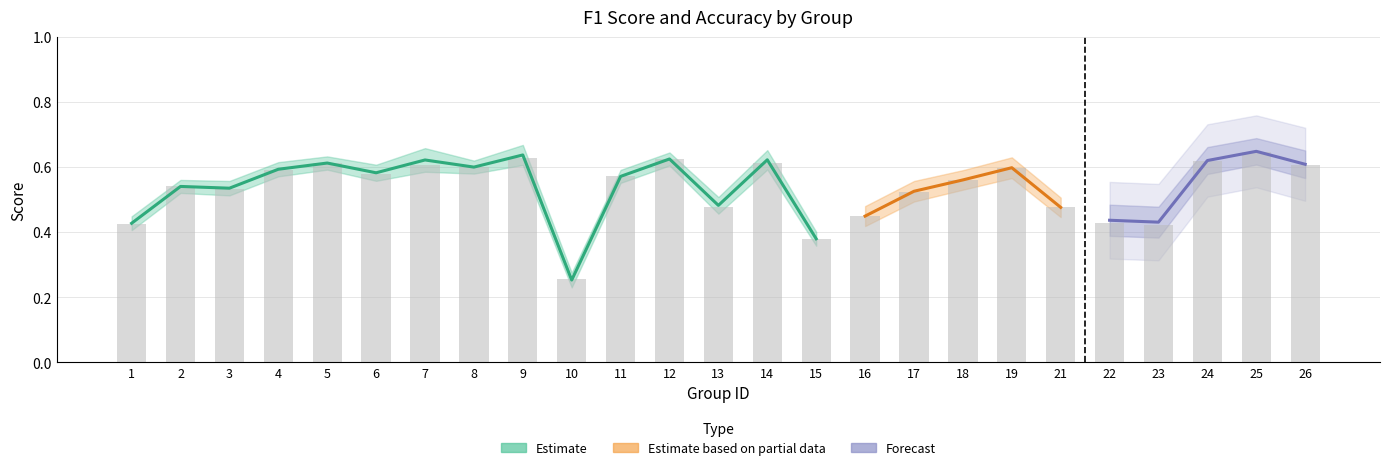

Reading left to right, extract all data points from this chart.

1=0.4	2=0.5	3=0.5	4=0.6	5=0.6	6=0.6	7=0.6	8=0.6	9=0.6	10=0.3	11=0.6	12=0.6	13=0.5	14=0.6	15=0.4	16=0.4	17=0.5	18=0.6	19=0.6	21=0.5	22=0.4	23=0.4	24=0.6	25=0.6	26=0.6